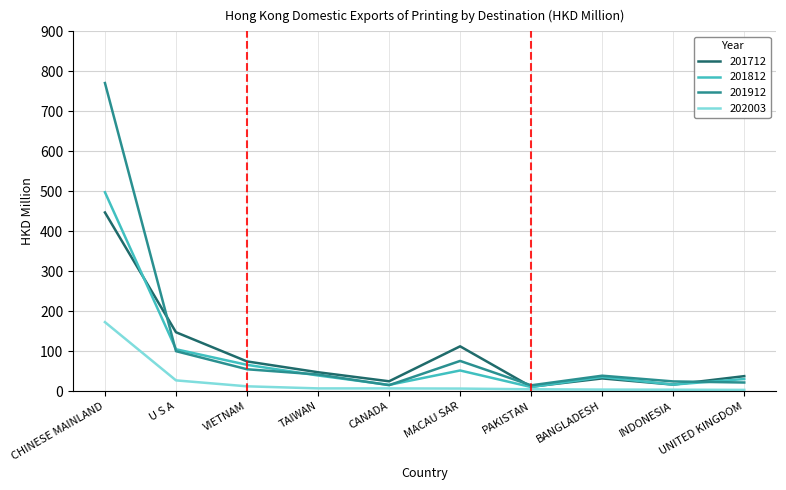

At which label does 201712 reach its peak?

CHINESE MAINLAND